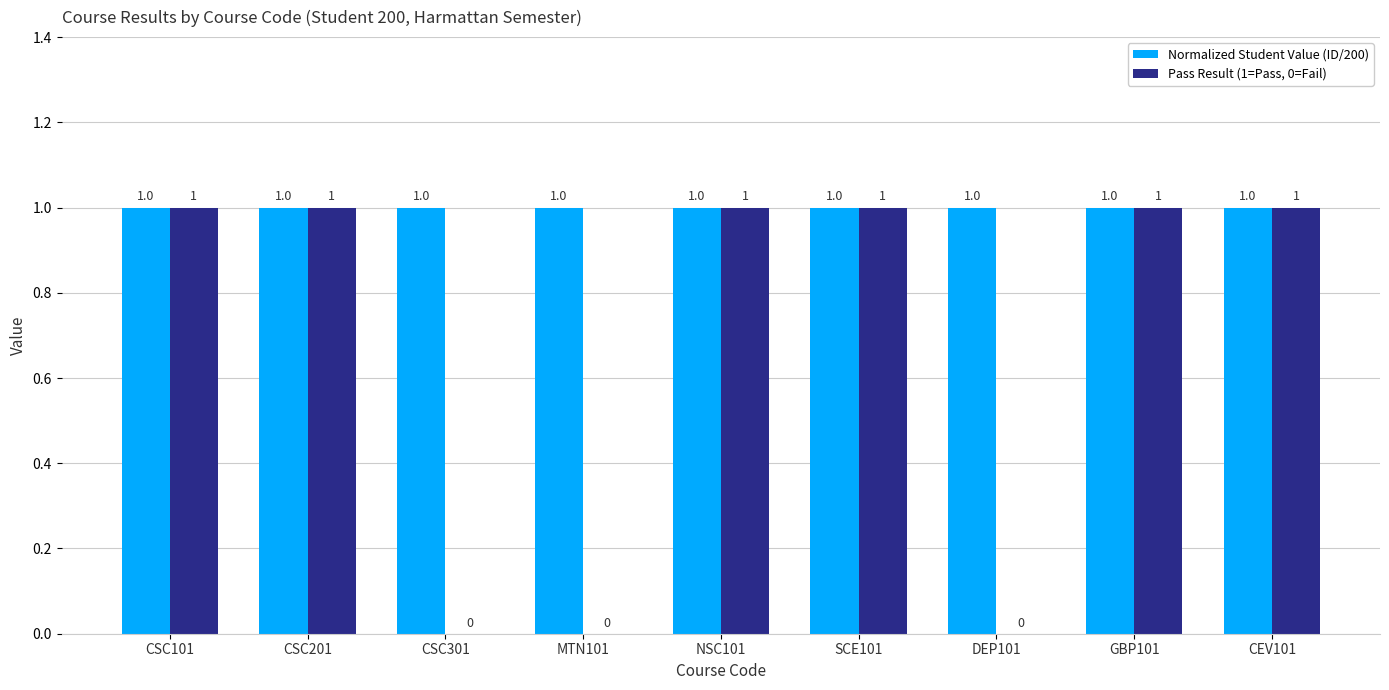

True or false: Pass Result (1=Pass, 0=Fail) has a value of 1 at NSC101.

True